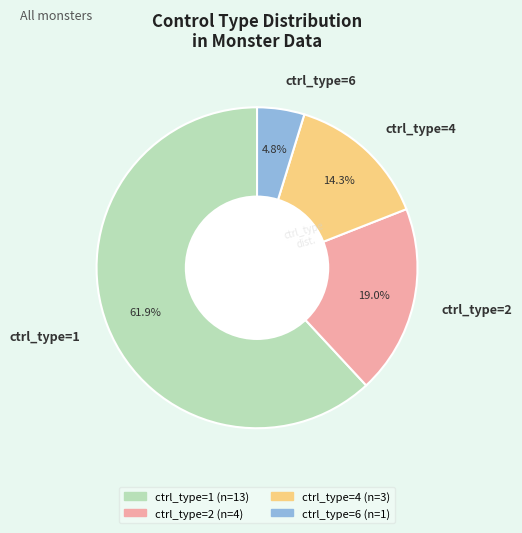

Approximately how many times larger is the value at ctrl_type=2 compared to ctrl_type=1?

0.3